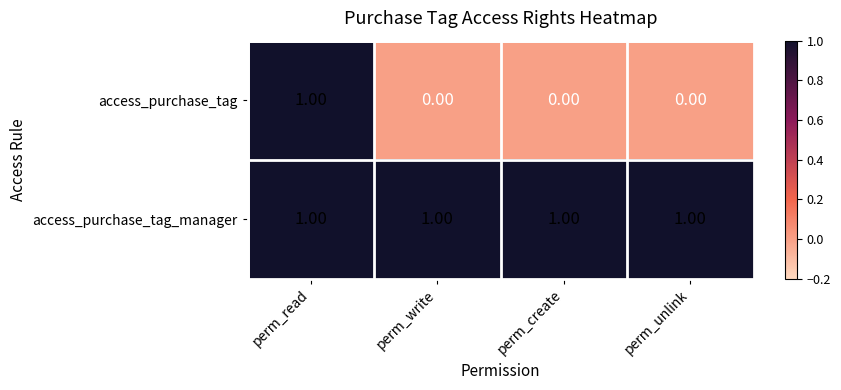

Between perm_read and perm_unlink, which series saw the biggest shift?

access_purchase_tag